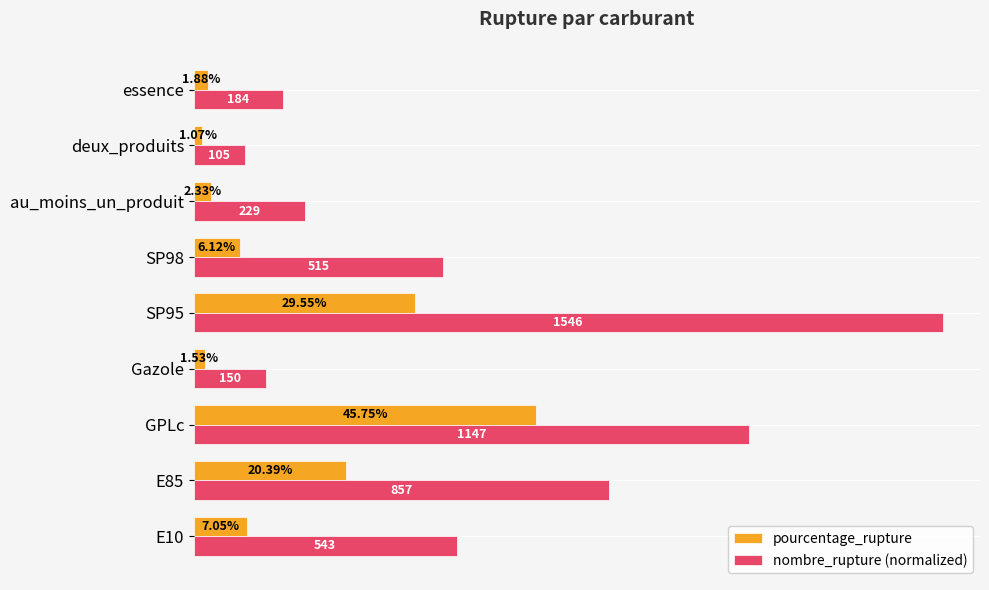

Which category has the lowest value across all series?

deux_produits